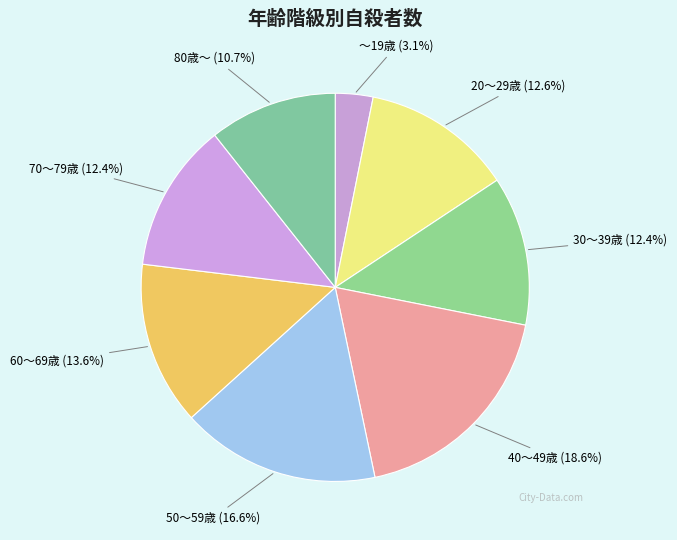

How many segments does this pie chart have?

8